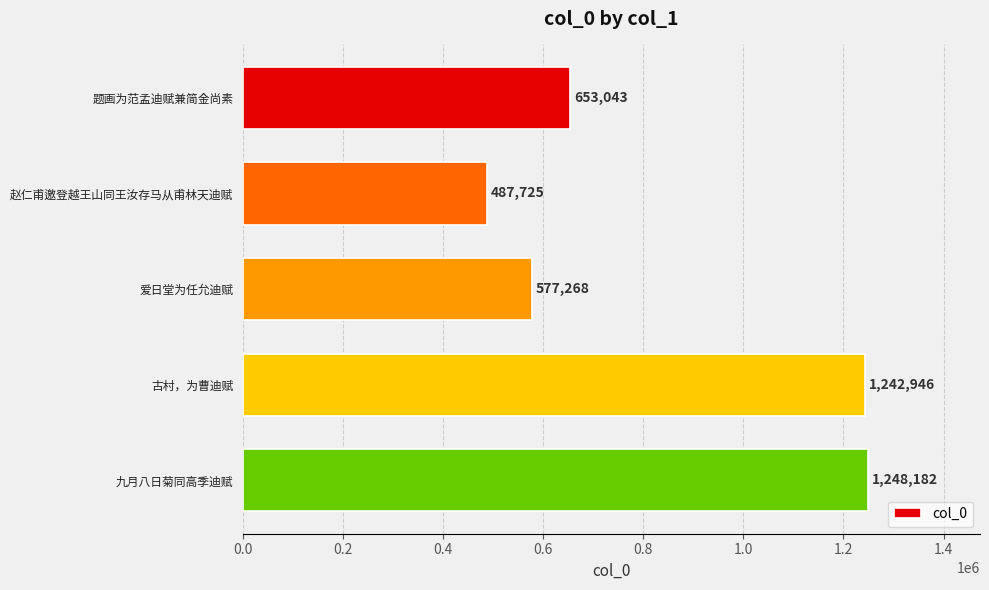

How many bars are there in total?

5